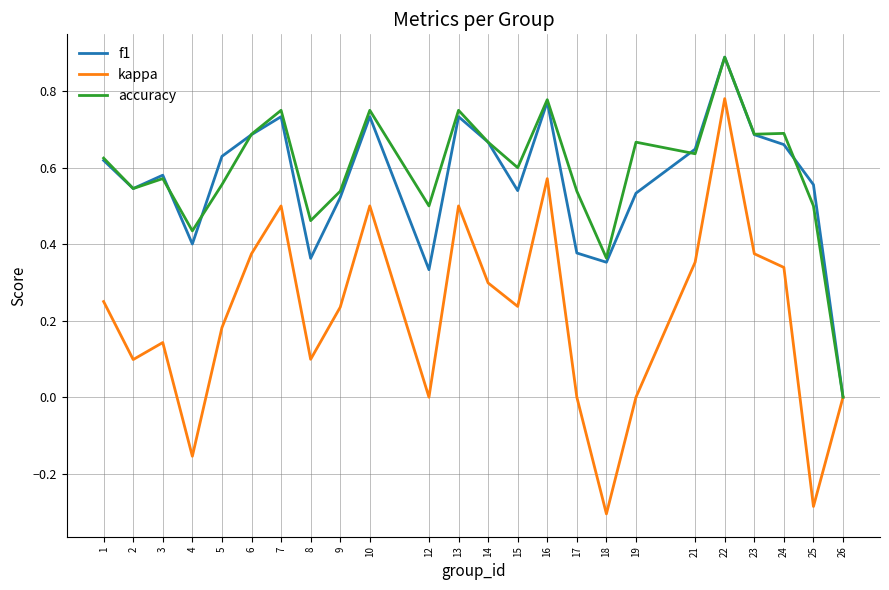

At which category is the sum across all series the highest?

22